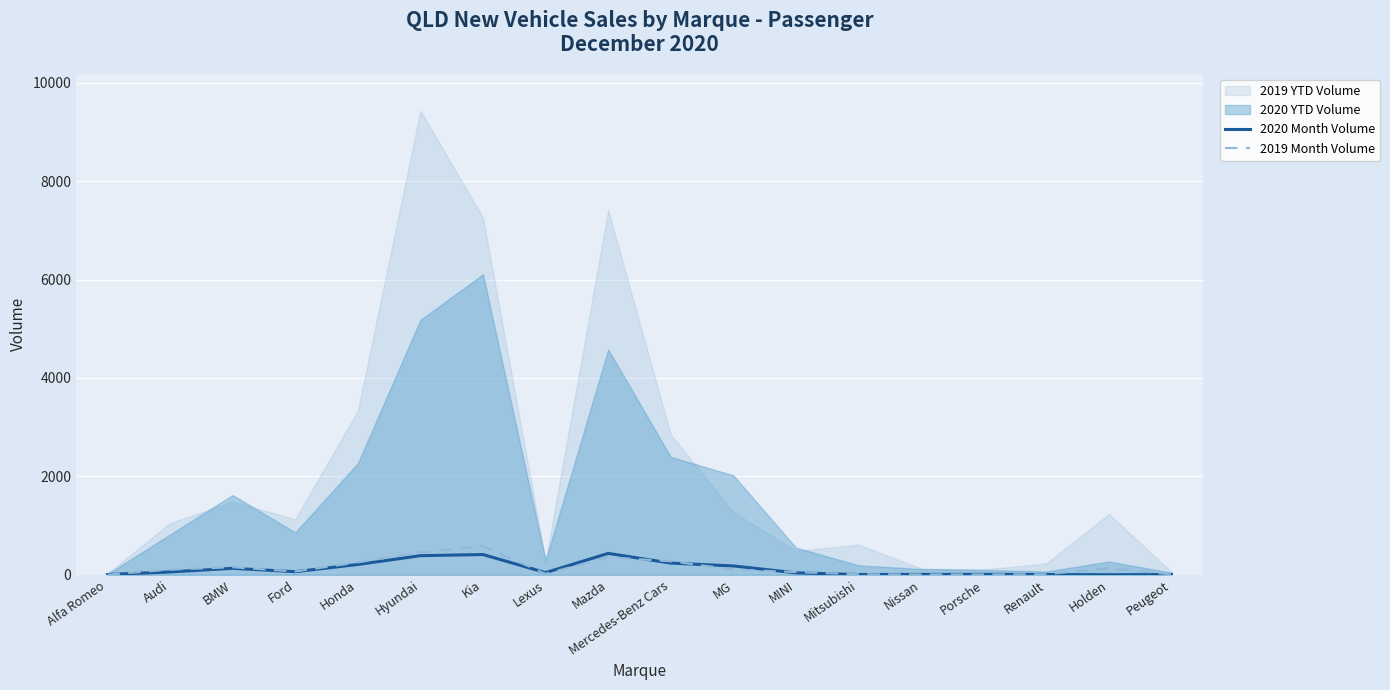

What is the highest value of the 2020 Month Volume series?

434